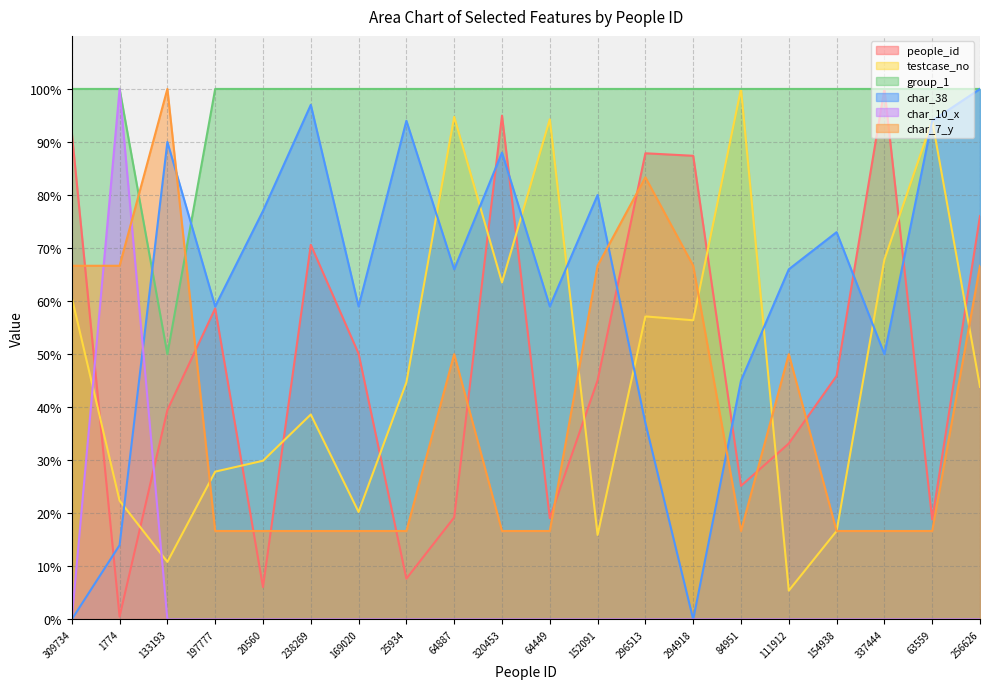

Is it true that char_10_x equals 53.8 at 111912?

False